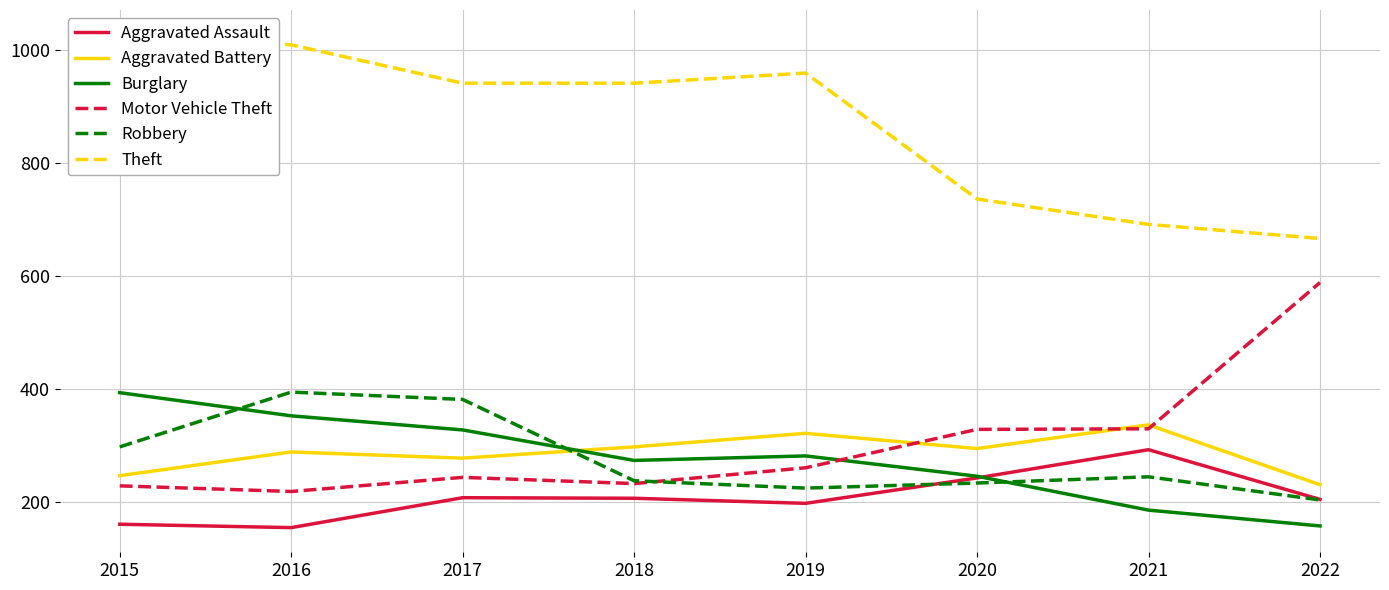

What value does the Aggravated Battery series have at 2021, to the nearest 50?

350